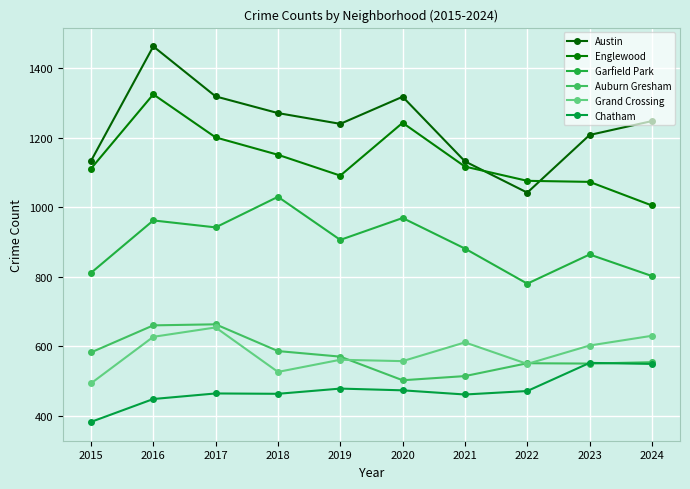

The value of Chatham at 2023 is 552. True or false?

True